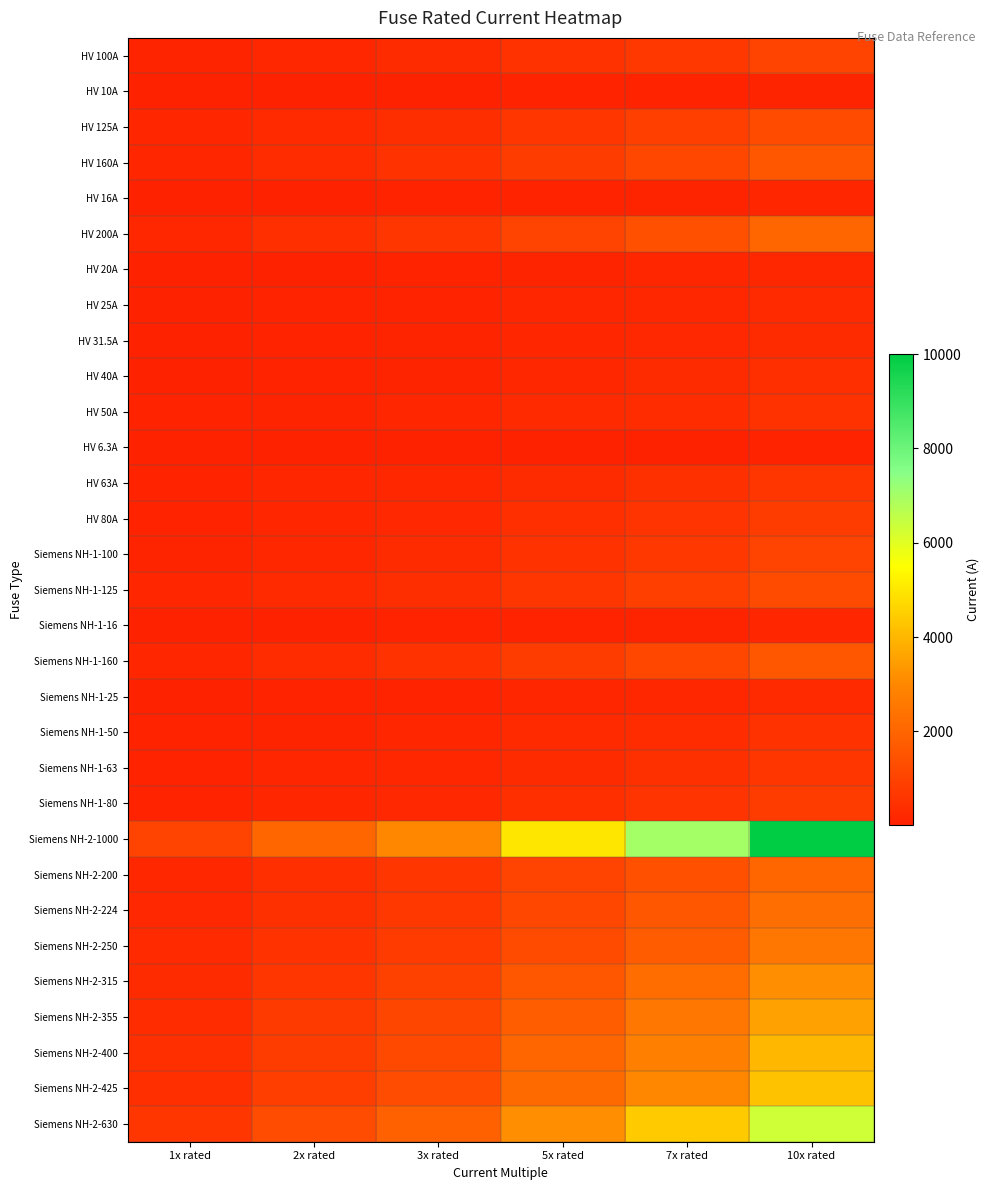

Rank the series by their maximum value, from highest to lowest.

Siemens NH-2-1000, Siemens NH-2-630, Siemens NH-2-425, Siemens NH-2-400, Siemens NH-2-355, Siemens NH-2-315, Siemens NH-2-250, Siemens NH-2-224, HV 200A, Siemens NH-2-200, HV 160A, Siemens NH-1-160, HV 125A, Siemens NH-1-125, HV 100A, Siemens NH-1-100, HV 80A, Siemens NH-1-80, HV 63A, Siemens NH-1-63, HV 50A, Siemens NH-1-50, HV 40A, HV 31.5A, HV 25A, Siemens NH-1-25, HV 20A, HV 16A, Siemens NH-1-16, HV 10A, HV 6.3A